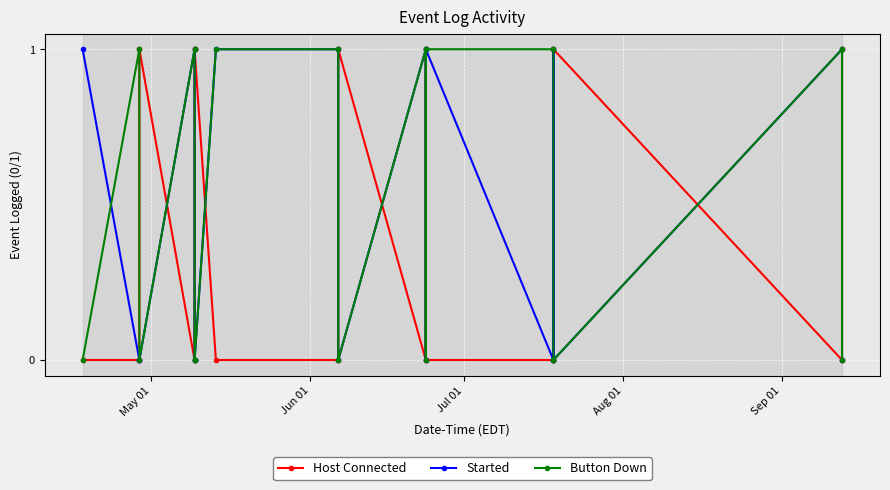

True or false: Started and Button Down intersect in this chart.

True